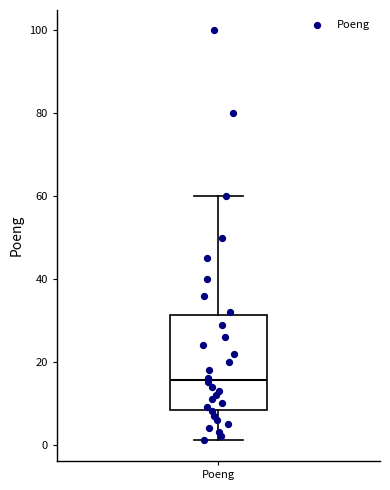

Read this box plot against the y-axis: the position of the median line, the range covered by the box, and the ends of both whiskers. The values are not printed on the chart, so give them approximately, as read against the axis.

median 16, box 8 to 32, whiskers 2 to 60